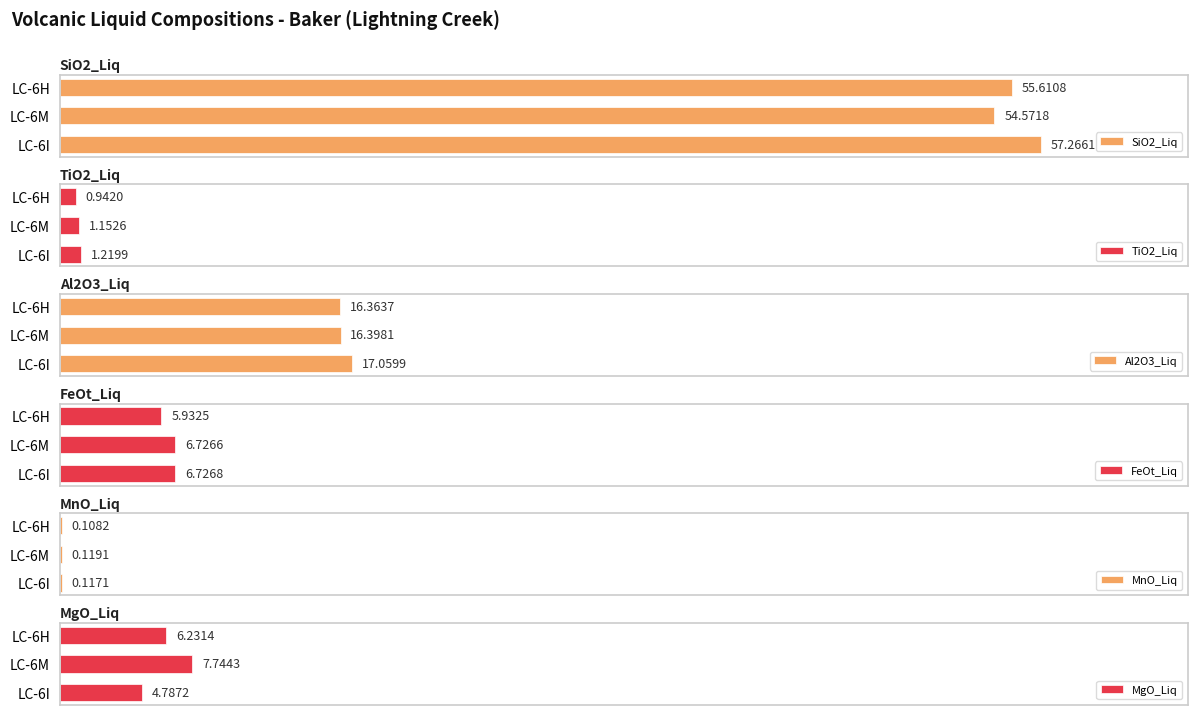

At how many categories does at least one series exceed 45?

3